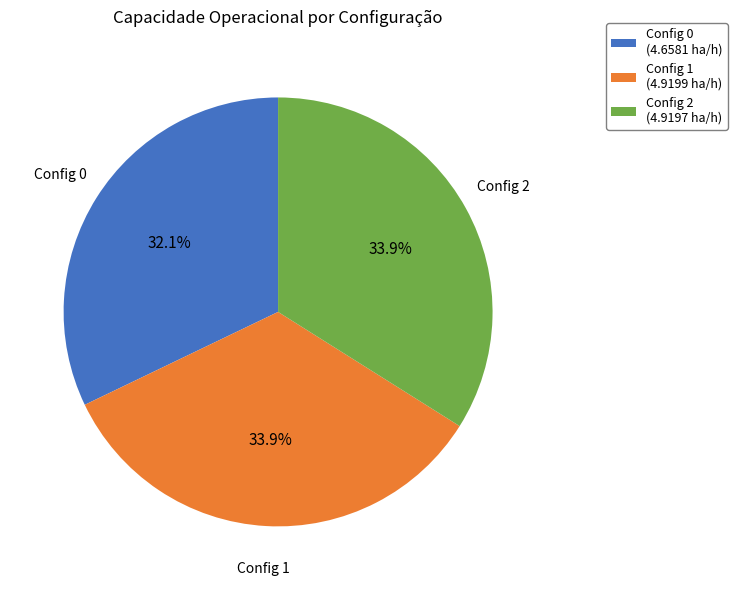

What is the ratio of the value at Config 1 (4.9199 ha/h) to the value at Config 0 (4.6581 ha/h)?

1.1